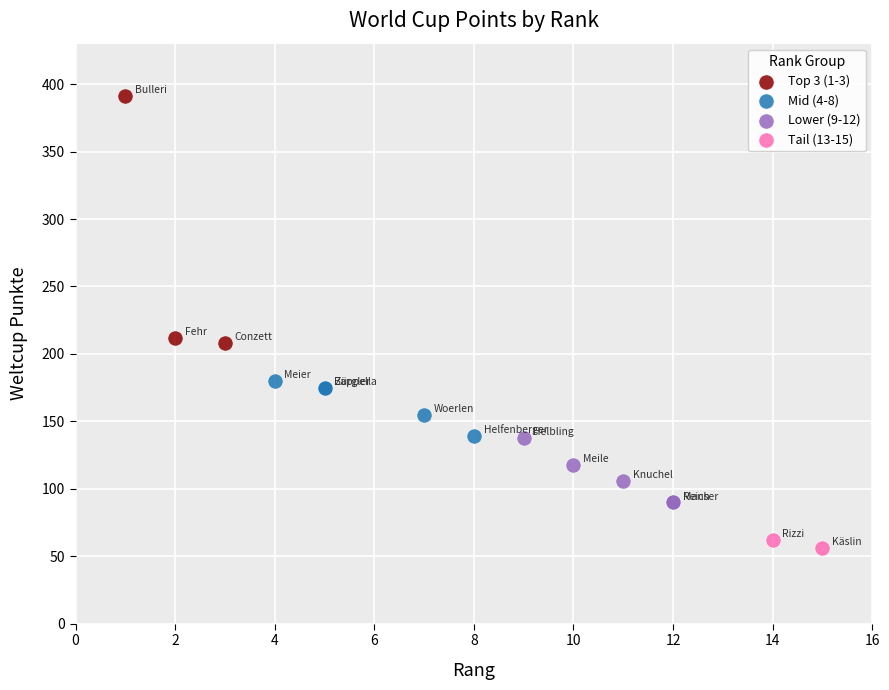

Which series has the widest spread of Y values?

Top 3 (1-3)